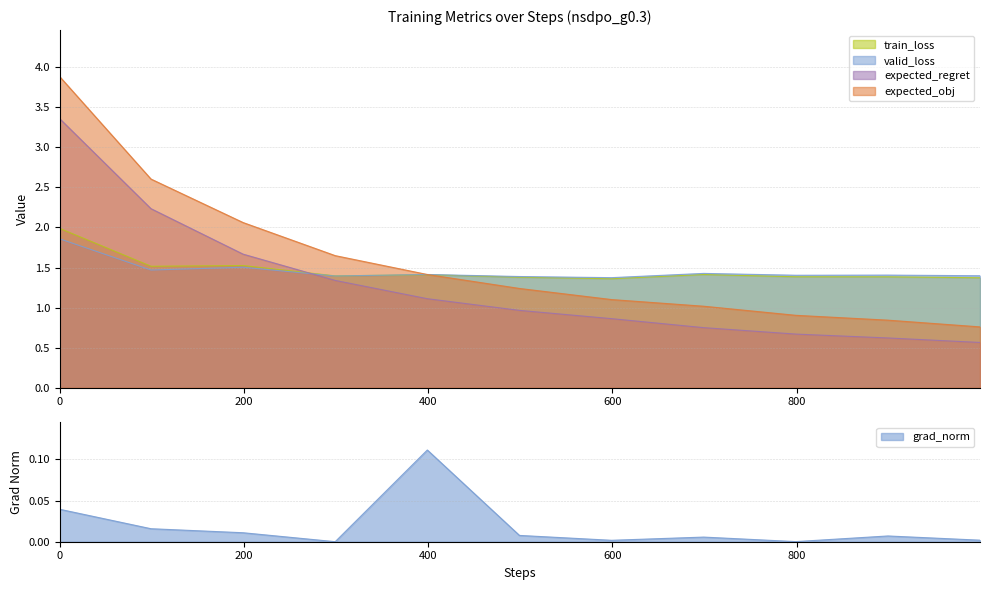

What is the average value of the expected_obj series?

1.6